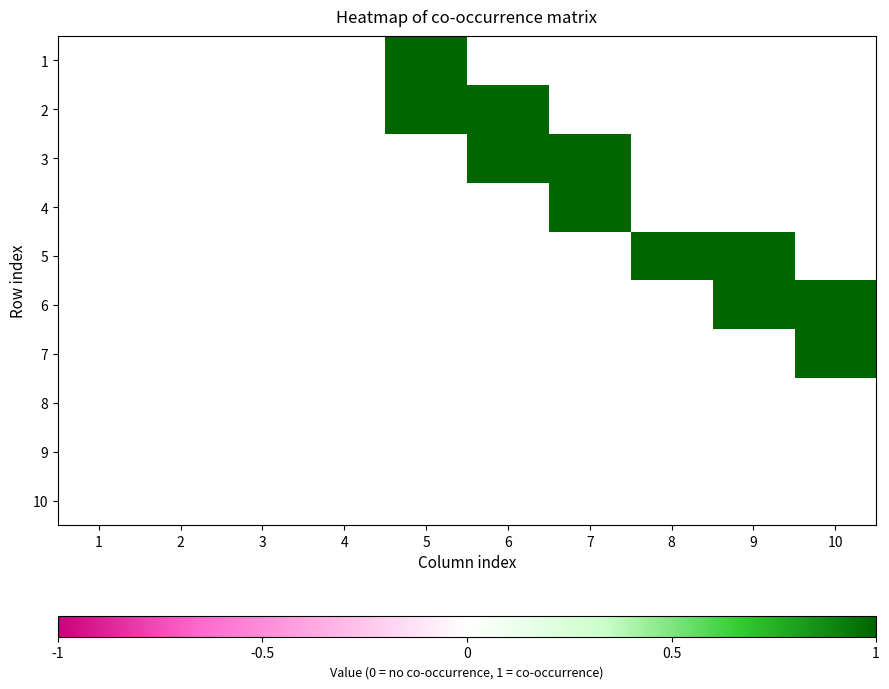

What is the spread (max minus min) of values at 10?

1